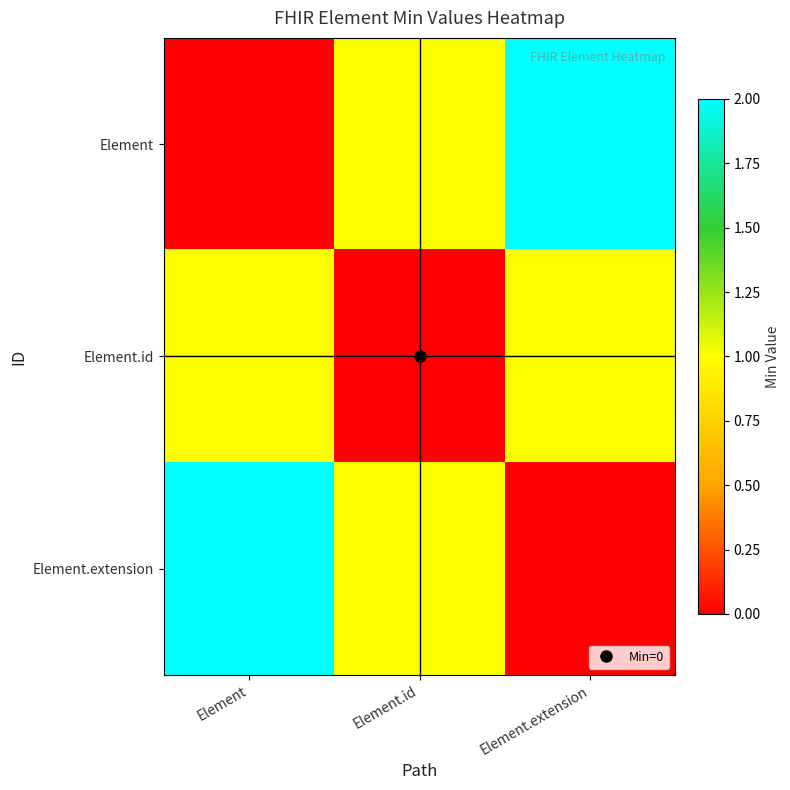

Which series has the largest total across all categories?

Element